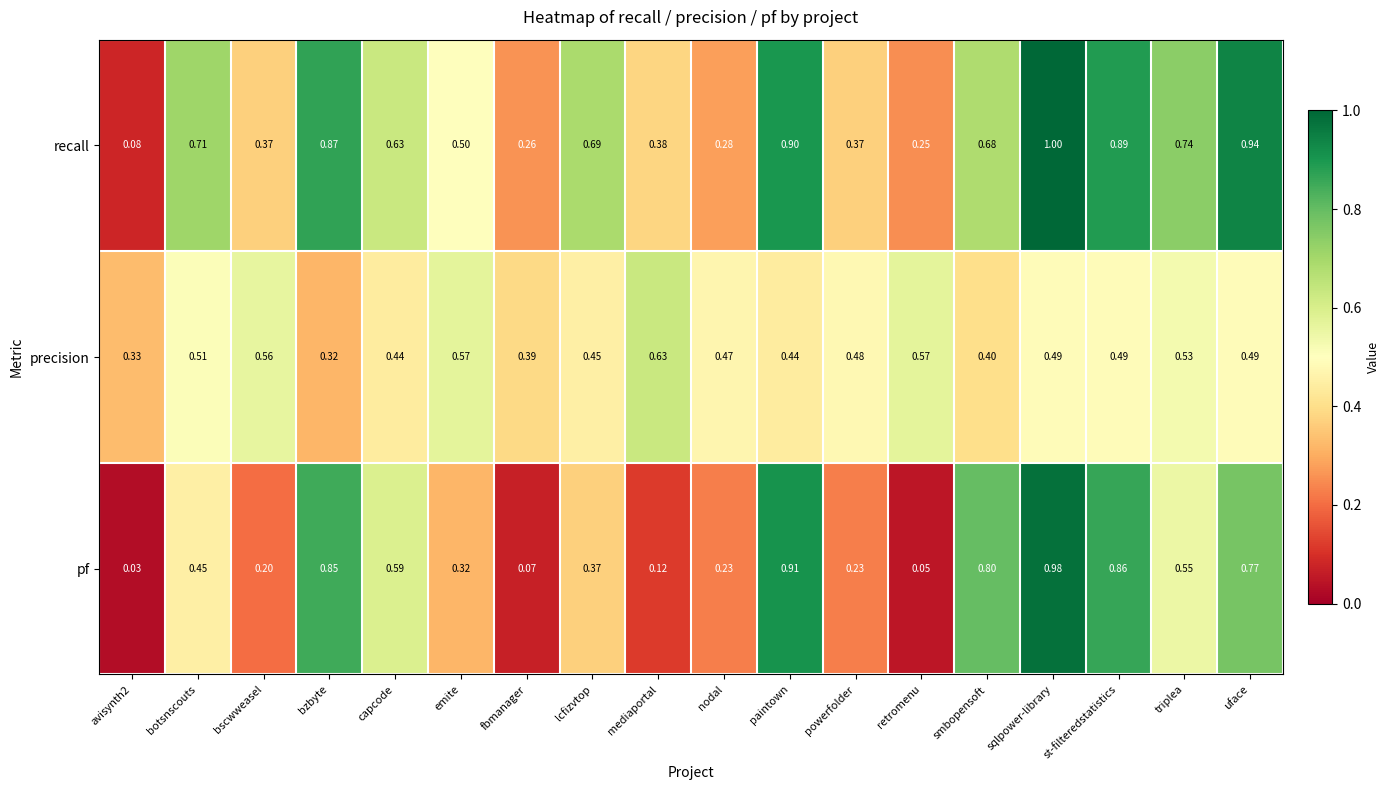

Which series changed the most between nodal and paintown?

pf